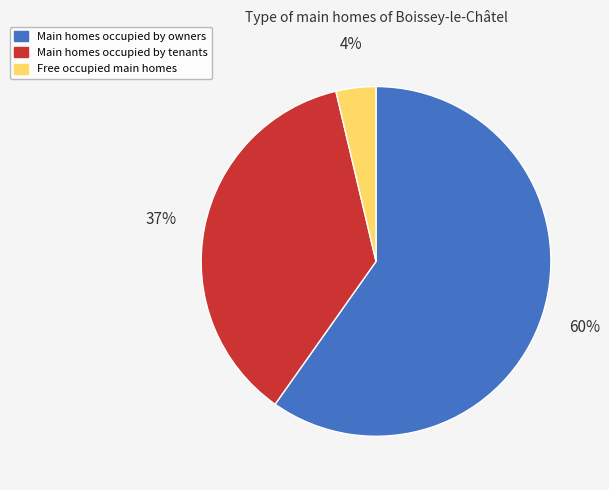

To the nearest percent, what is the average slice percentage?

33%